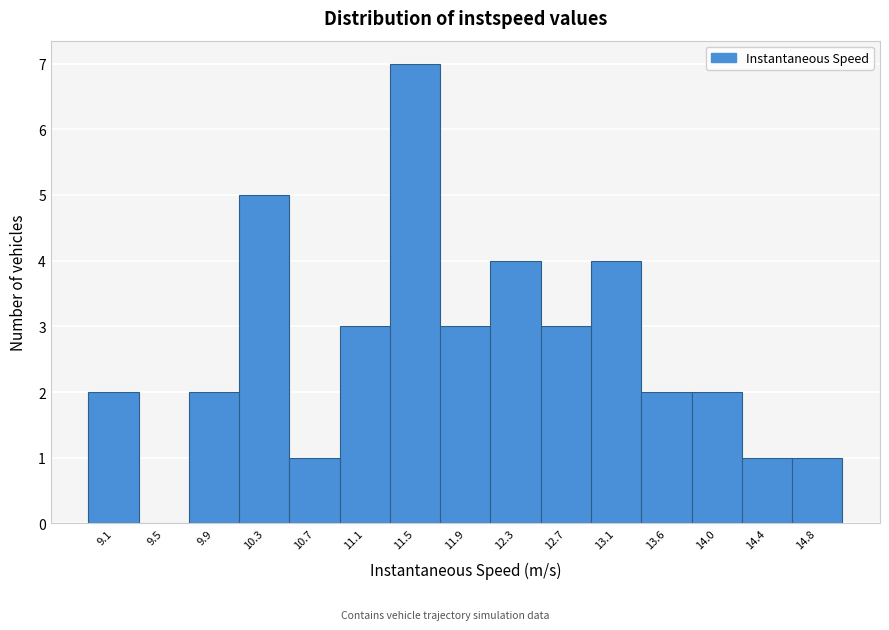

Reading left to right, what are all the values shown in this chart?

9.1=2	9.5=0	9.9=2	10.3=5	10.7=1	11.1=3	11.5=7	11.9=3	12.3=4	12.7=3	13.1=4	13.6=2	14.0=2	14.4=1	14.8=1